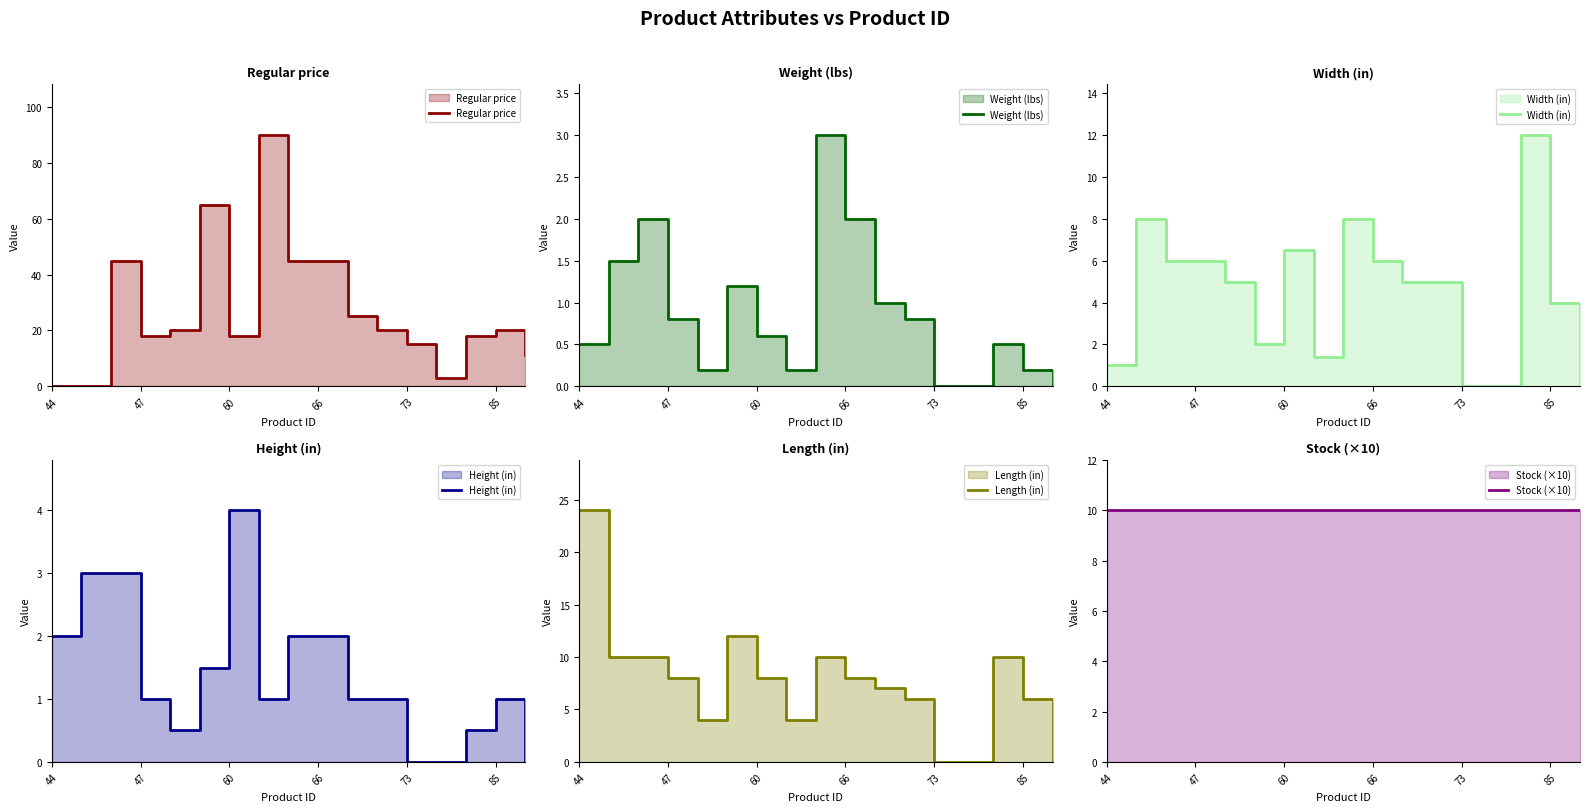

Is it true that Weight (lbs) equals 0.2 at 85?

True